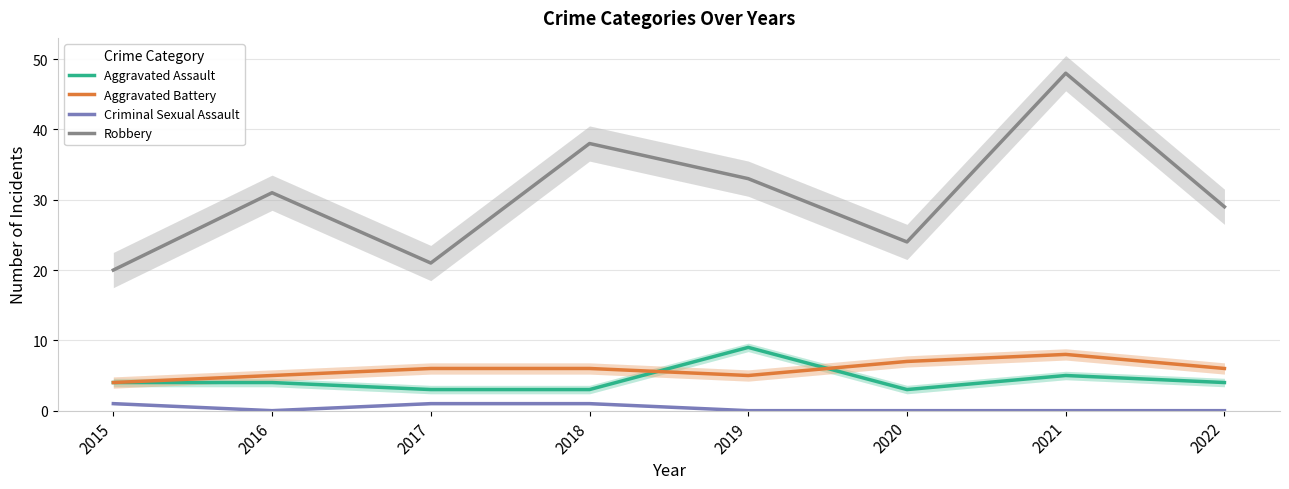

What is the value of the Aggravated Assault point at the 1st from the left?

4